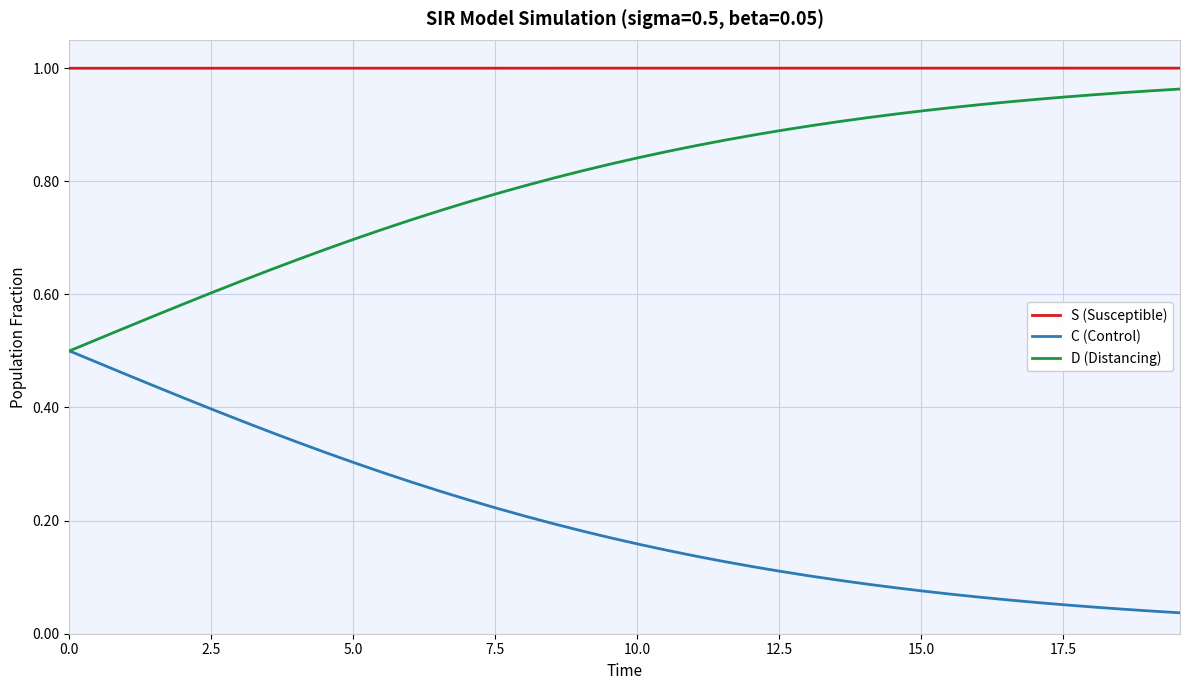

True or false: S (Susceptible) and D (Distancing) intersect in this chart.

False